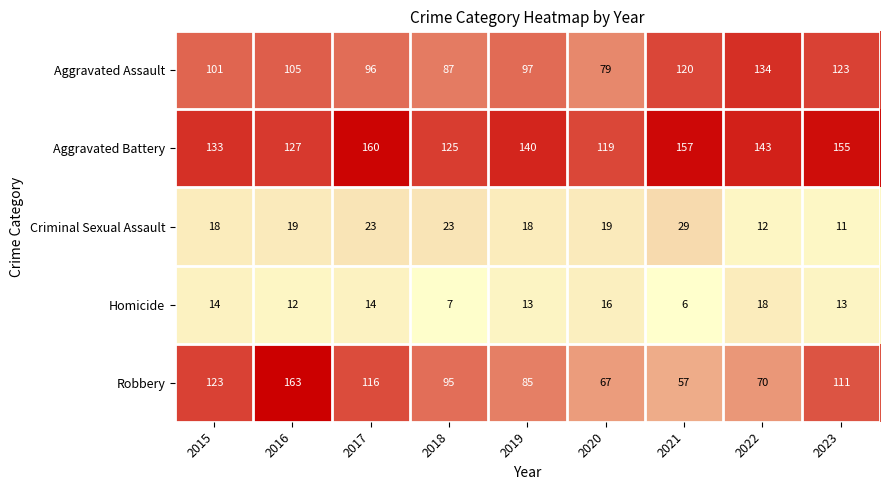

How many data points does each series have?

9